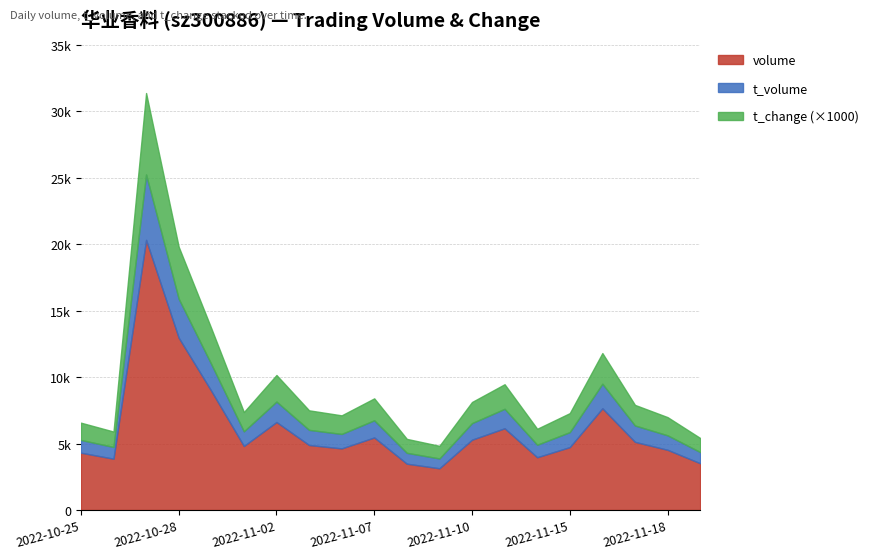

Which series has the largest range (max minus min)?

volume